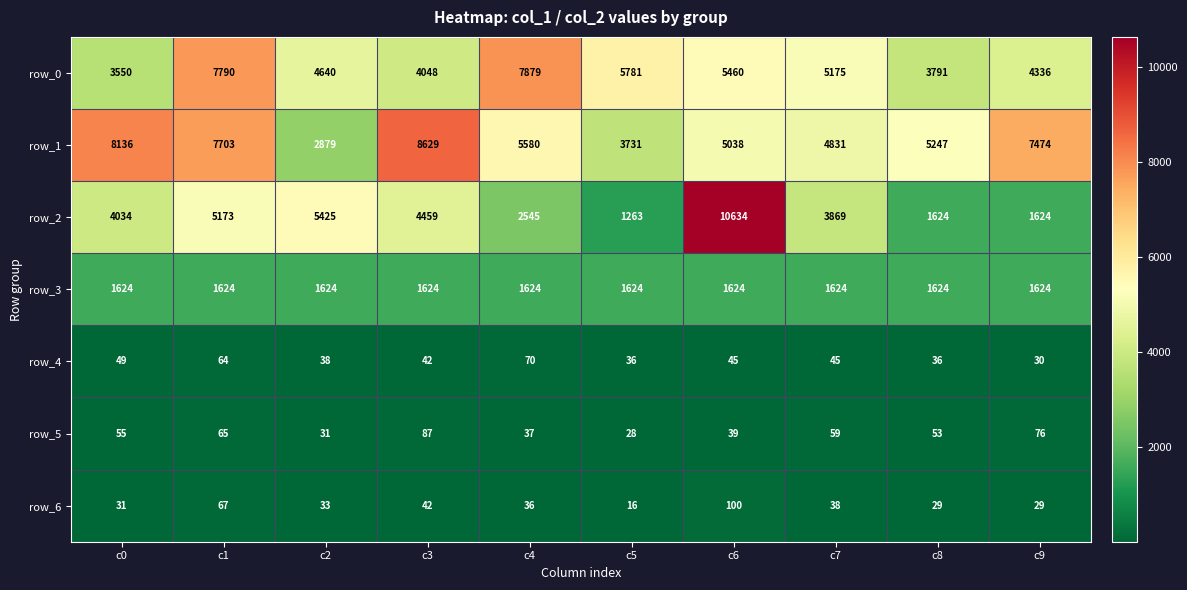

Reading left to right, extract all data points from this chart.

row_0: c0=3550	c1=7790	c2=4640	c3=4048	c4=7879	c5=5781	c6=5460	c7=5175	c8=3791	c9=4336
row_1: c0=8136	c1=7703	c2=2879	c3=8629	c4=5580	c5=3731	c6=5038	c7=4831	c8=5247	c9=7474
row_2: c0=4034	c1=5173	c2=5425	c3=4459	c4=2545	c5=1263	c6=10634	c7=3869	c8=1624	c9=1624
row_3: c0=1624	c1=1624	c2=1624	c3=1624	c4=1624	c5=1624	c6=1624	c7=1624	c8=1624	c9=1624
row_4: c0=49	c1=64	c2=38	c3=42	c4=70	c5=36	c6=45	c7=45	c8=36	c9=30
row_5: c0=55	c1=65	c2=31	c3=87	c4=37	c5=28	c6=39	c7=59	c8=53	c9=76
row_6: c0=31	c1=67	c2=33	c3=42	c4=36	c5=16	c6=100	c7=38	c8=29	c9=29